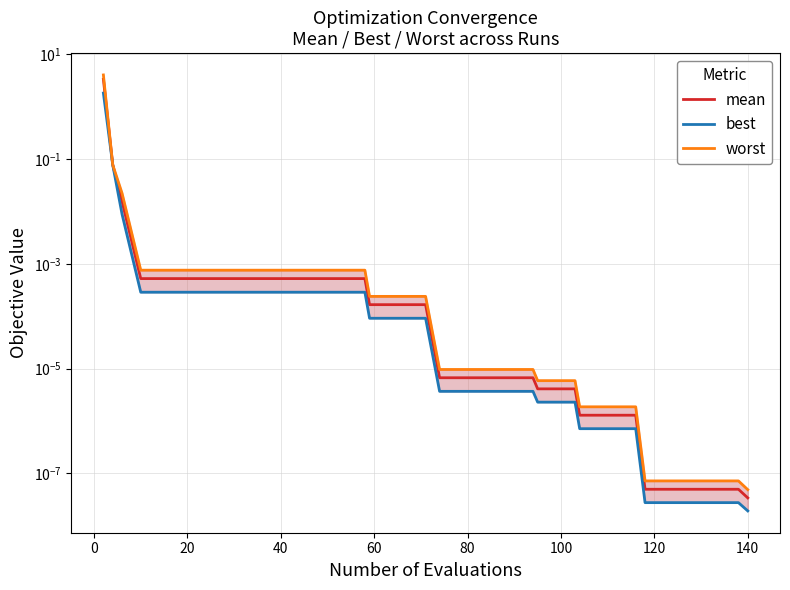

The mean series shows 0.0 at 35. True or false?

True